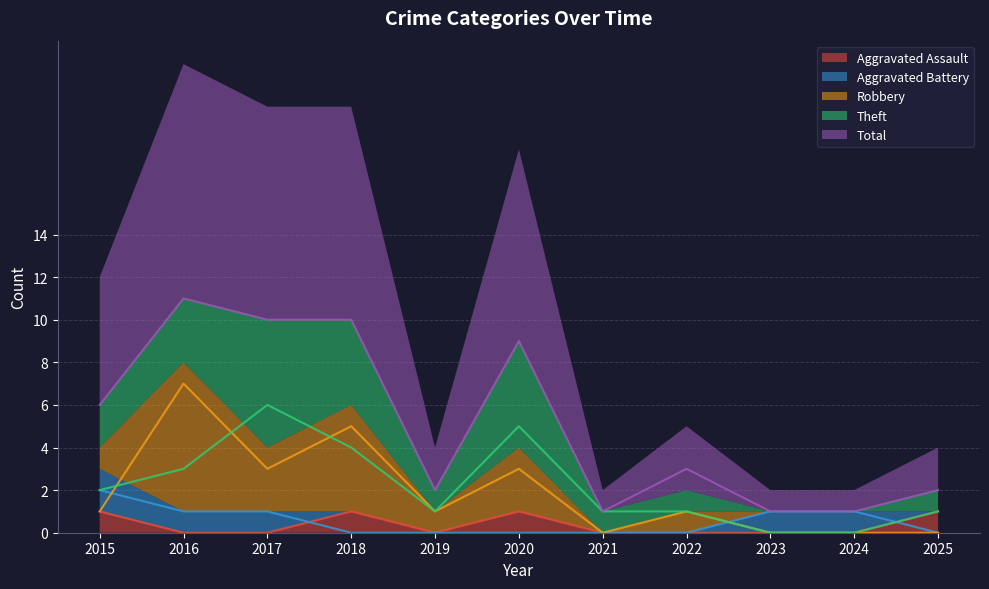

Which series has the widest spread of values?

Total